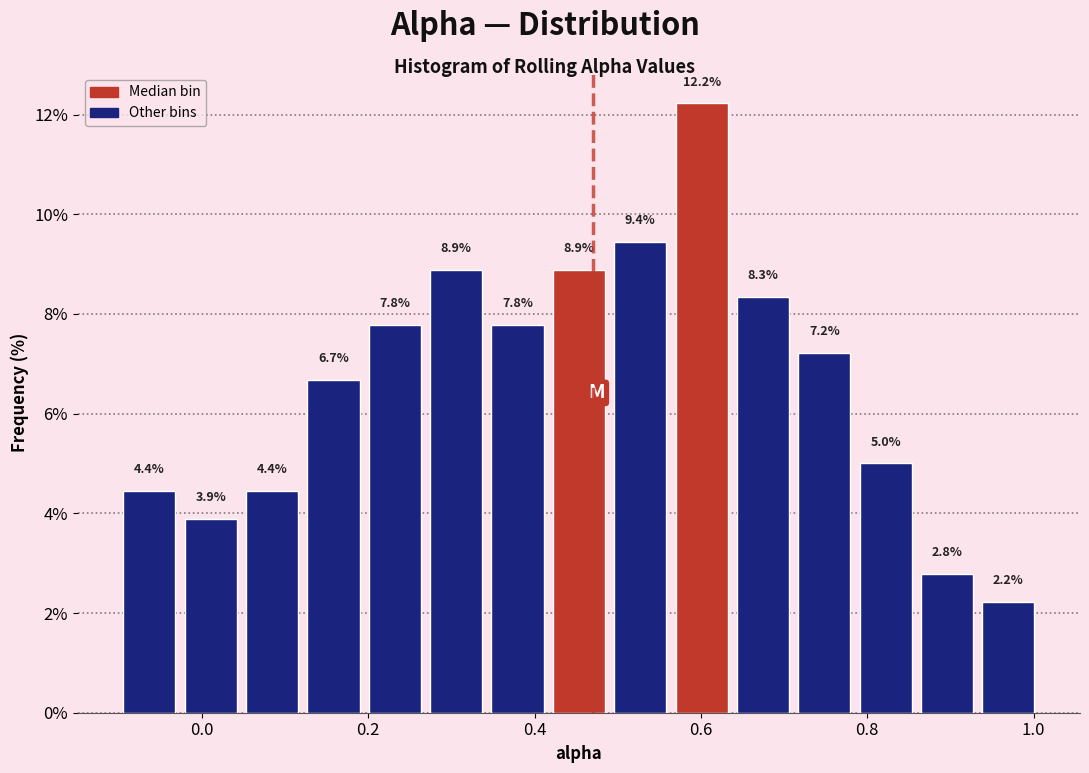

Read against the x-axis, roughly where is the centre of the tallest bar?

0.60